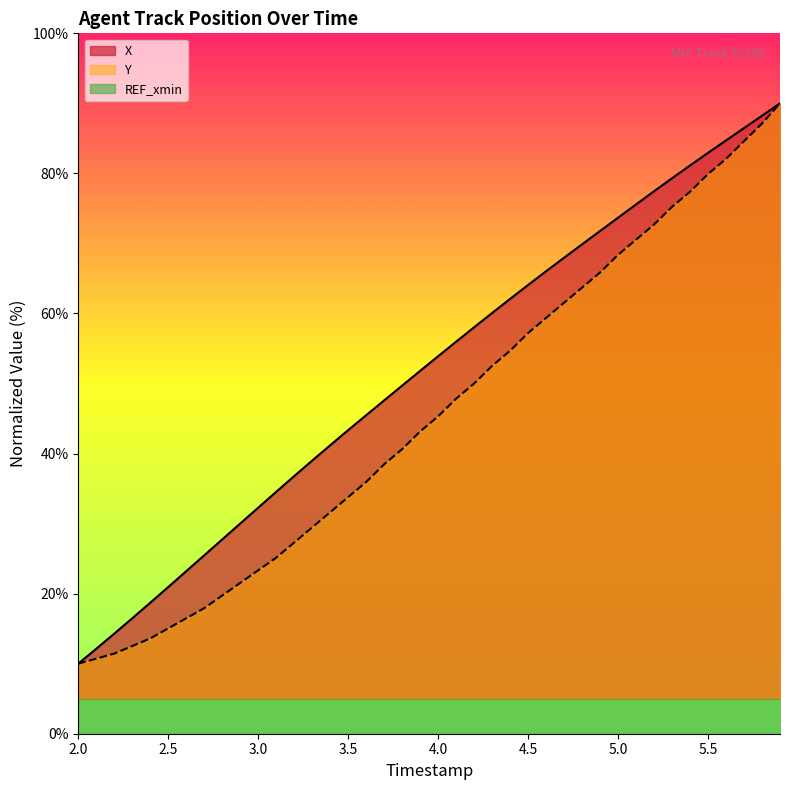

What position from the left is 3.5?

4